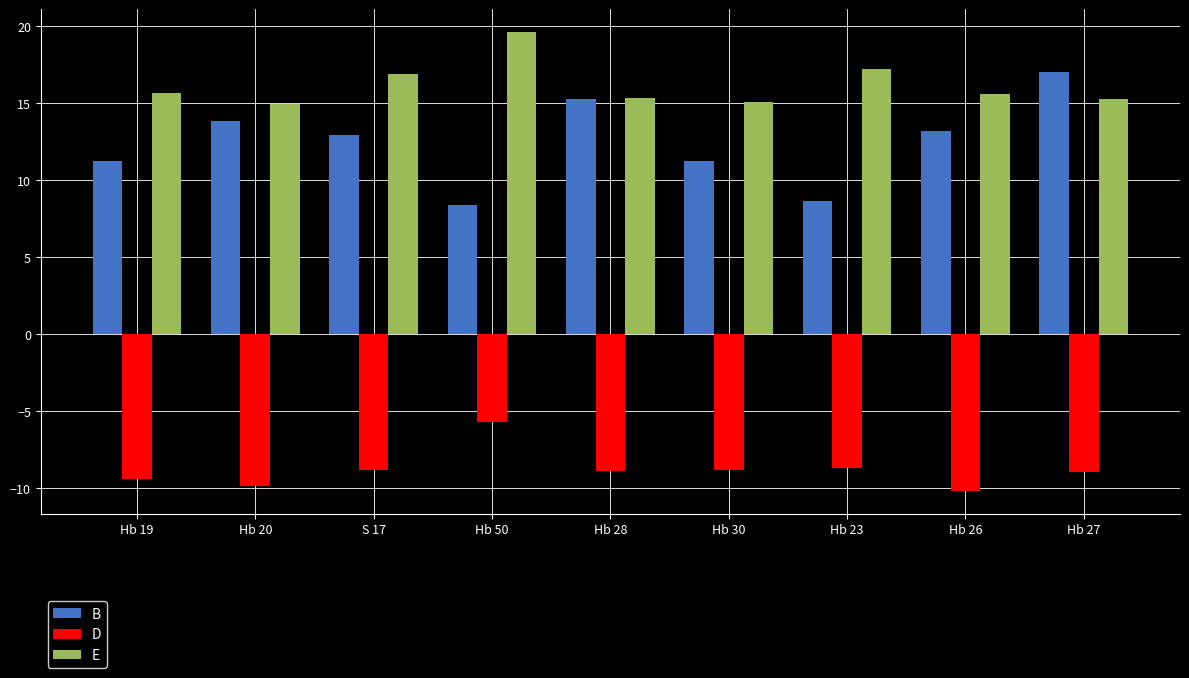

What is the spread (max minus min) of values at Hb 20?

24.8